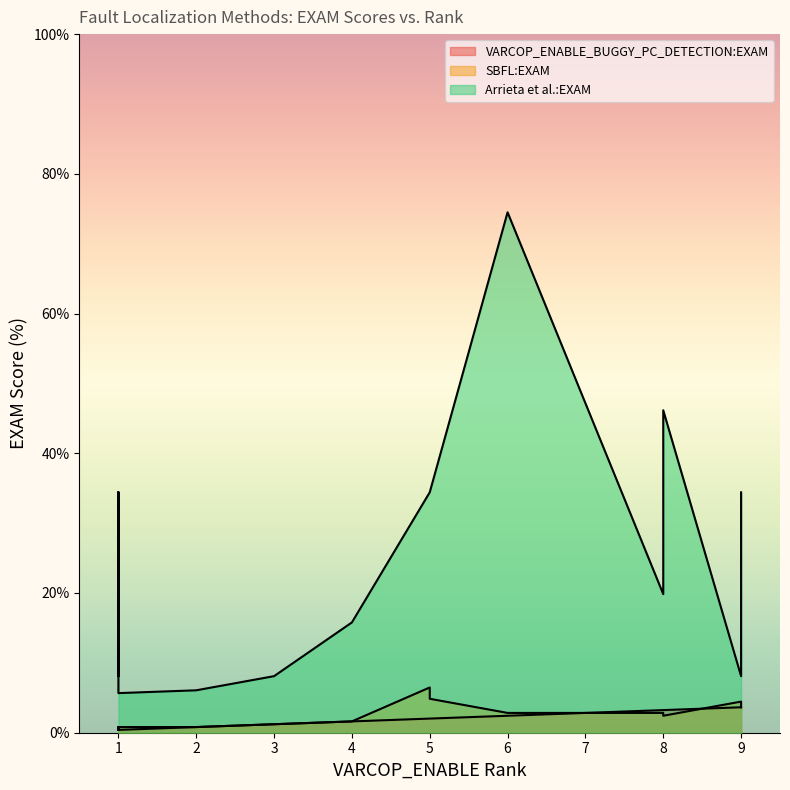

The value of SBFL:EXAM at ID_179 is 0.5. True or false?

False